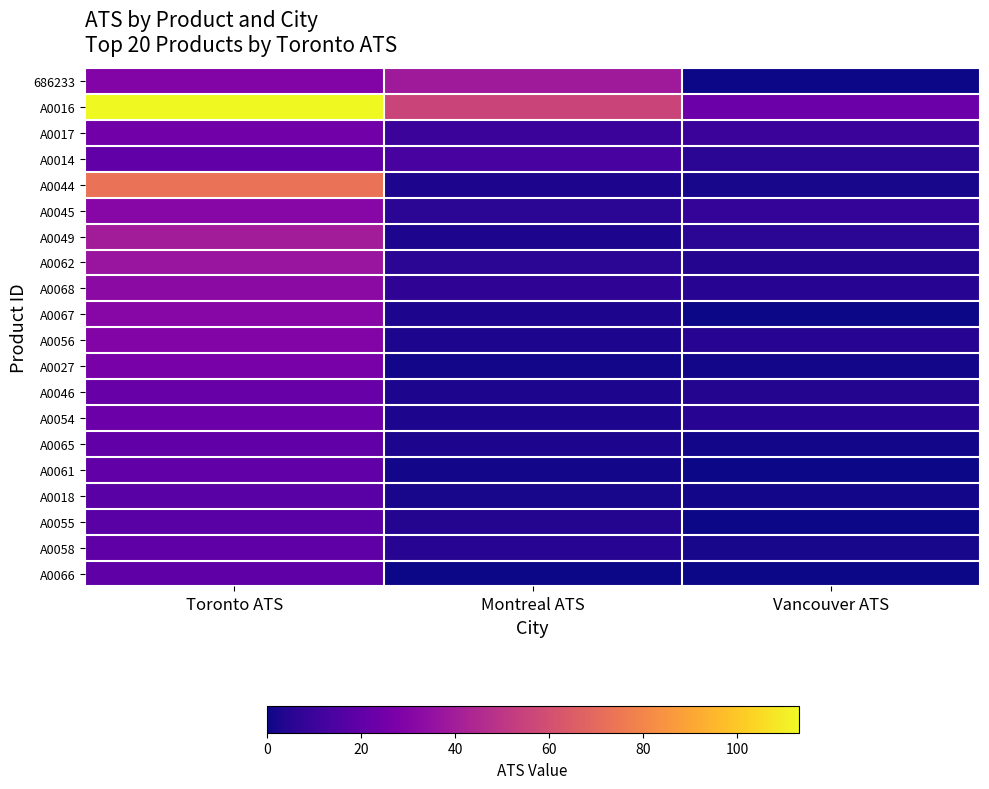

Reading left to right, list all the values displayed in this chart.

686233: Toronto ATS=30	Montreal ATS=39	Vancouver ATS=0
A0016: Toronto ATS=113	Montreal ATS=56	Vancouver ATS=23
A0017: Toronto ATS=25	Montreal ATS=10	Vancouver ATS=10
A0014: Toronto ATS=20	Montreal ATS=13	Vancouver ATS=6
A0044: Toronto ATS=73	Montreal ATS=3	Vancouver ATS=2
A0045: Toronto ATS=31	Montreal ATS=6	Vancouver ATS=8
A0049: Toronto ATS=40	Montreal ATS=3	Vancouver ATS=6
A0062: Toronto ATS=37	Montreal ATS=6	Vancouver ATS=4
A0068: Toronto ATS=33	Montreal ATS=7	Vancouver ATS=5
A0067: Toronto ATS=31	Montreal ATS=3	Vancouver ATS=0
A0056: Toronto ATS=30	Montreal ATS=3	Vancouver ATS=5
A0027: Toronto ATS=27	Montreal ATS=1	Vancouver ATS=1
A0046: Toronto ATS=22	Montreal ATS=3	Vancouver ATS=4
A0054: Toronto ATS=23	Montreal ATS=3	Vancouver ATS=5
A0065: Toronto ATS=20	Montreal ATS=3	Vancouver ATS=1
A0061: Toronto ATS=20	Montreal ATS=1	Vancouver ATS=0
A0018: Toronto ATS=18	Montreal ATS=2	Vancouver ATS=1
A0055: Toronto ATS=18	Montreal ATS=4	Vancouver ATS=0
A0058: Toronto ATS=19	Montreal ATS=5	Vancouver ATS=2
A0066: Toronto ATS=19	Montreal ATS=0	Vancouver ATS=0